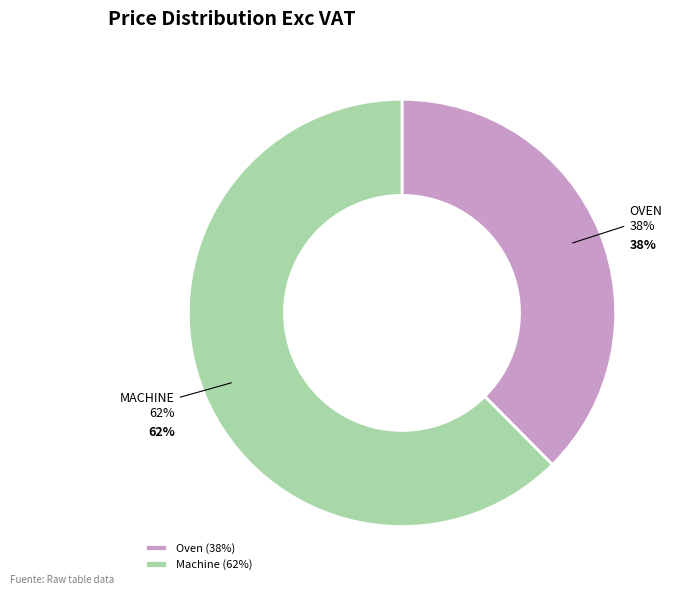

To the nearest percent, what portion does Machine represent?

62%